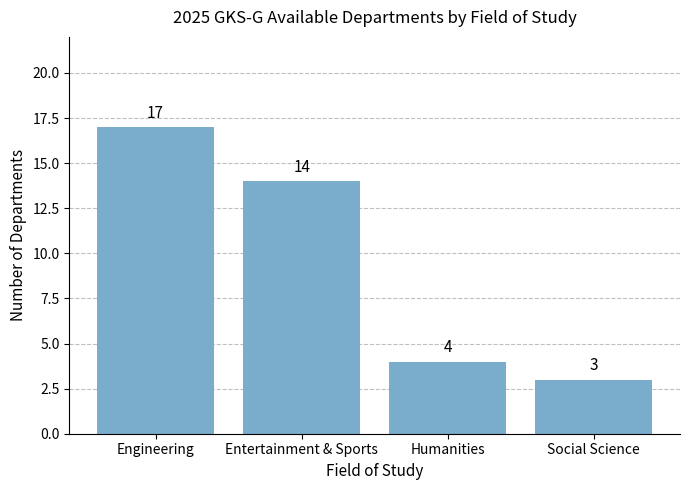

At which category does the chart reach its peak across all series?

Engineering